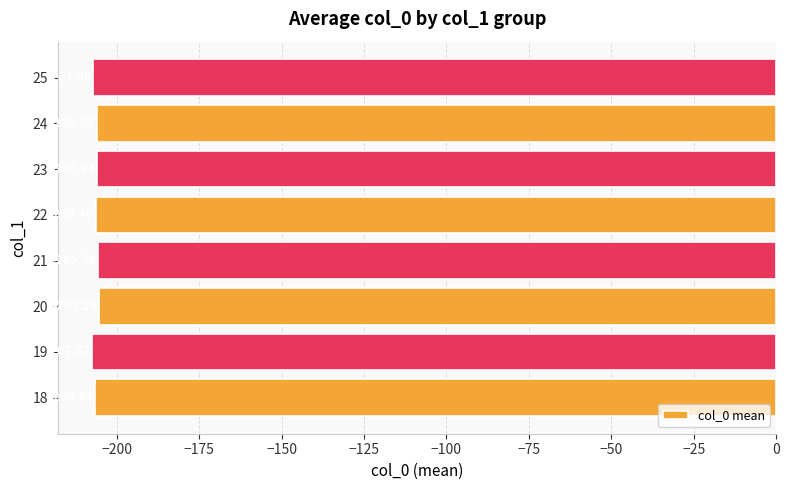

Rank the categories by value from lowest to highest.

19, 25, 18, 22, 24, 23, 21, 20